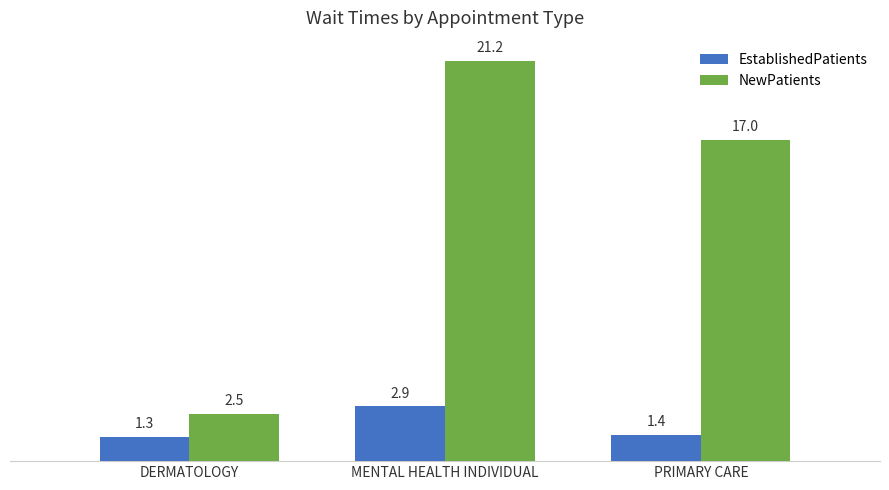

List the series in order of their peak value, highest first.

NewPatients, EstablishedPatients